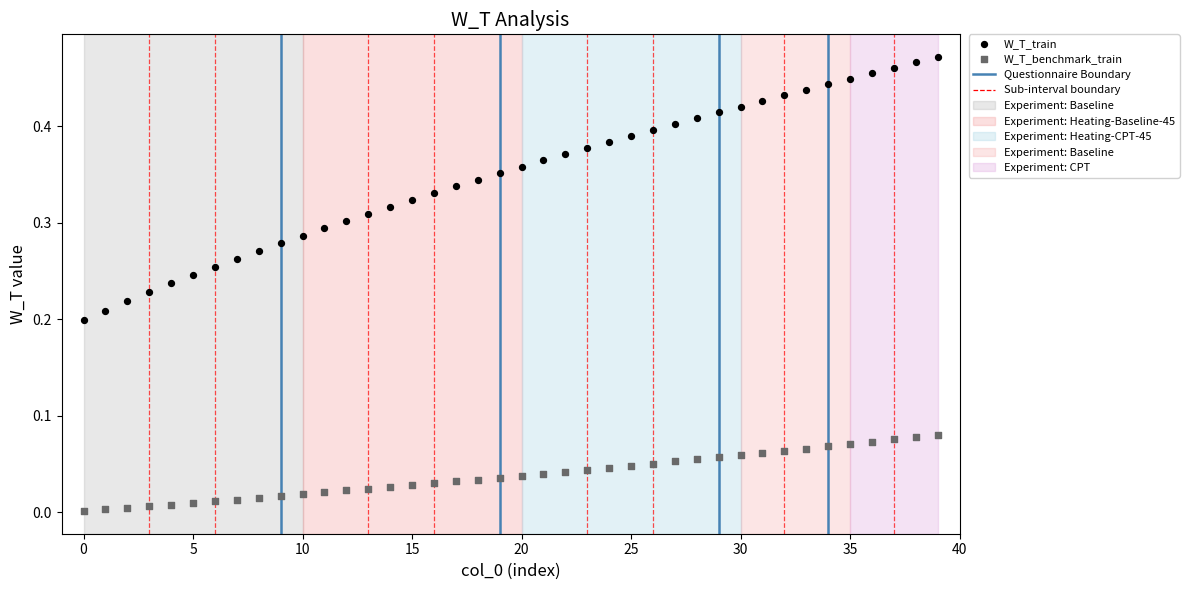

Which series contains the highest Y value?

W_T_train